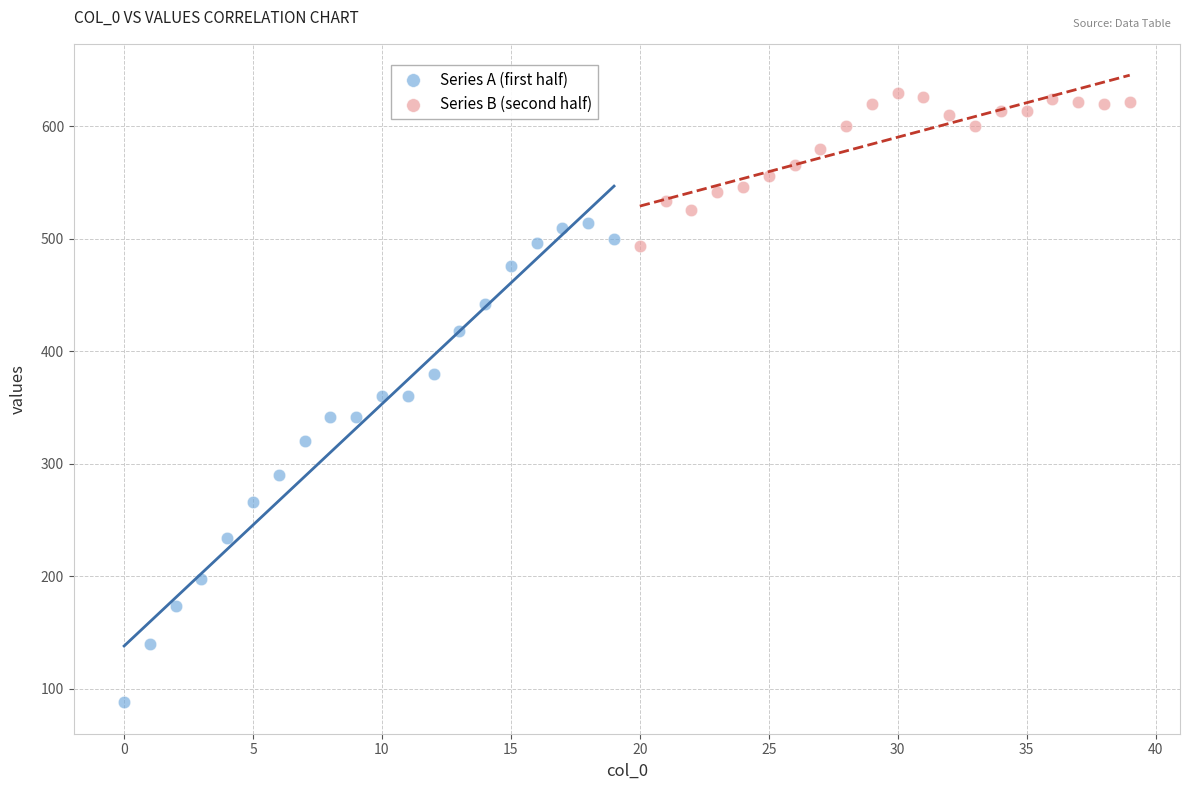

Which series contains the lowest Y value?

Series A (first half)